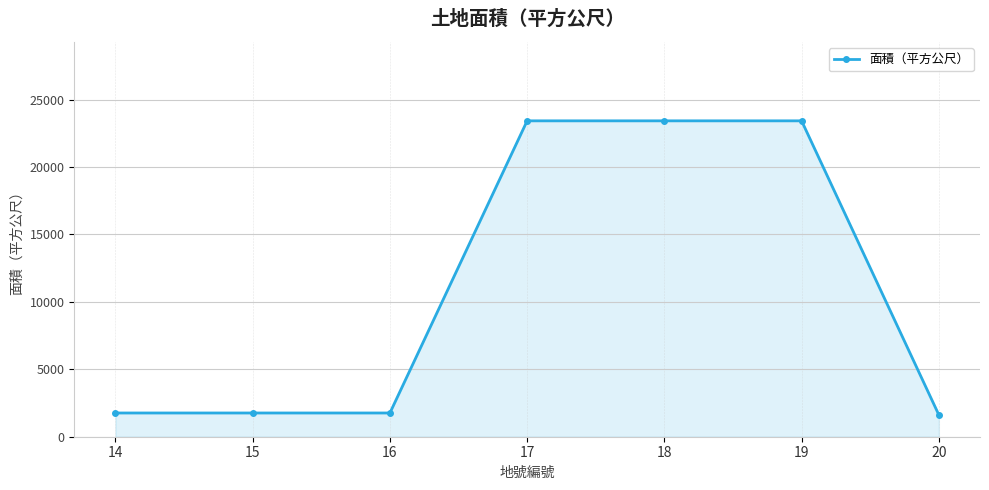

What is the greatest value displayed?

23425